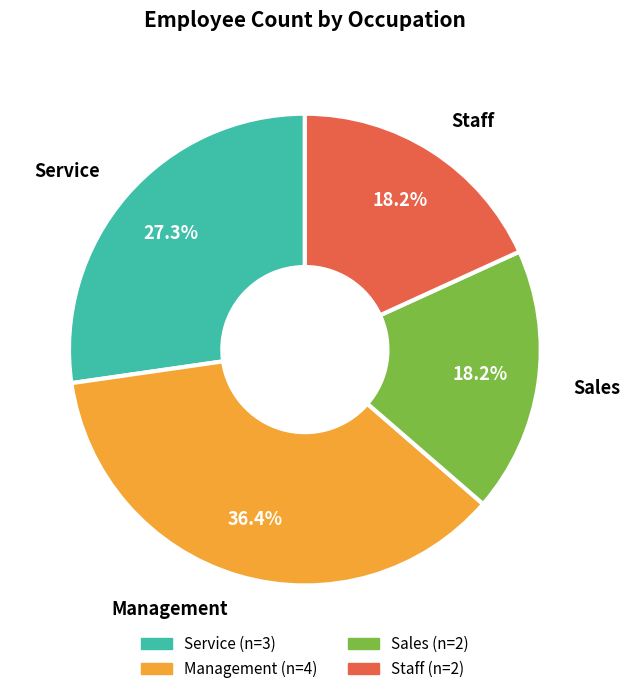

What is the largest slice in the pie chart?

Management